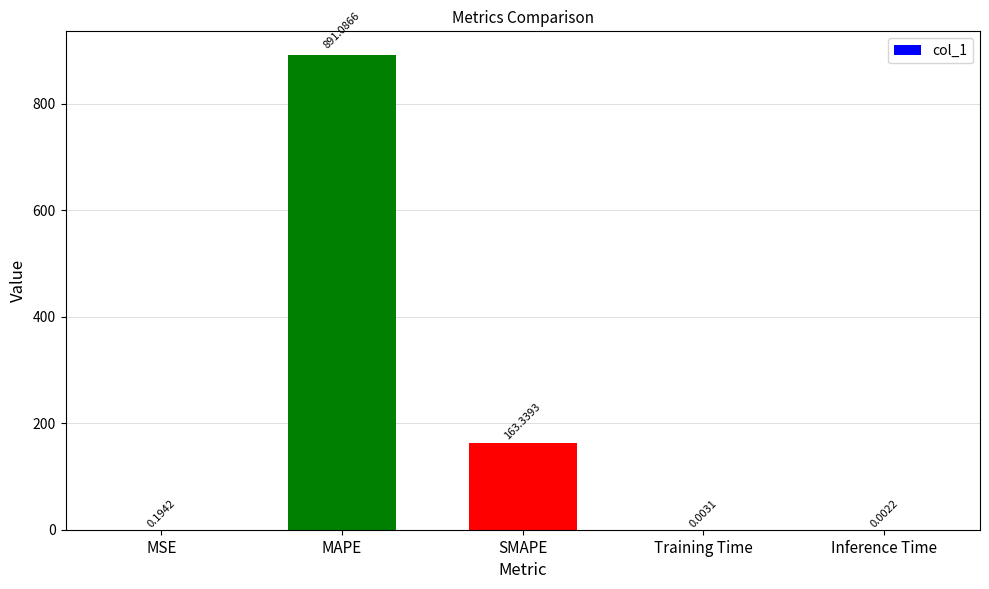

Which label corresponds to the largest value in the chart?

MAPE